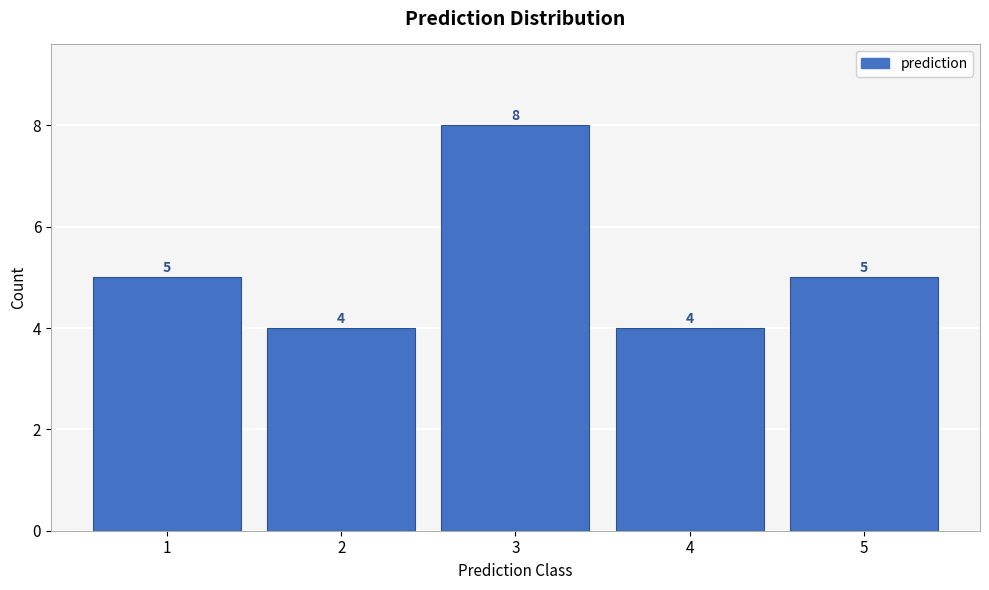

How tall is the bar that spans 1.5 to 2.5 on the x-axis?

4